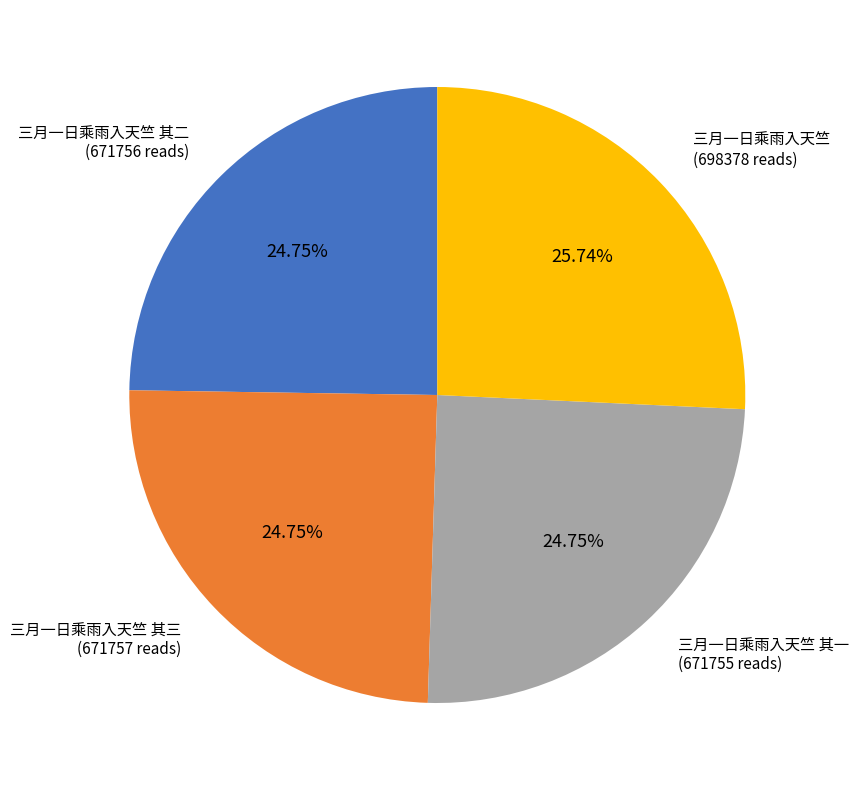

Does any single category account for the majority?

No